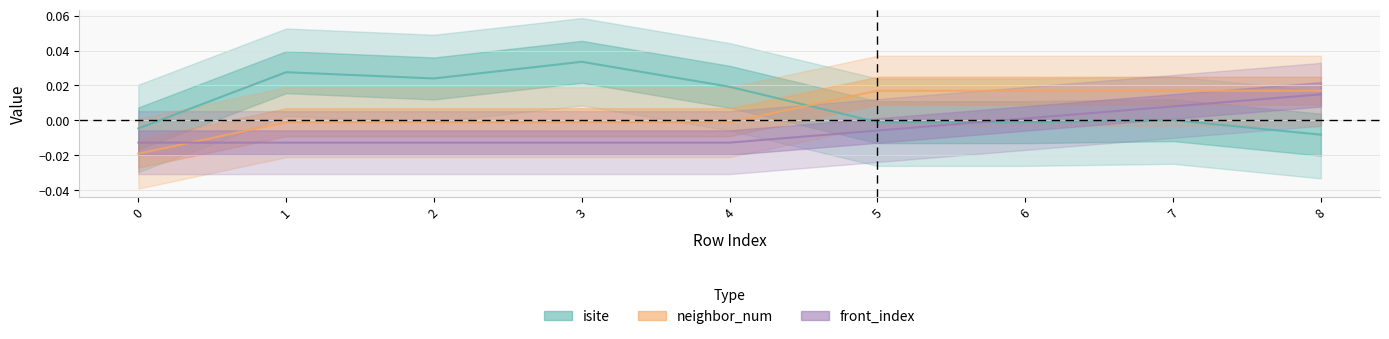

How many data points in front_index are less than 0?

6